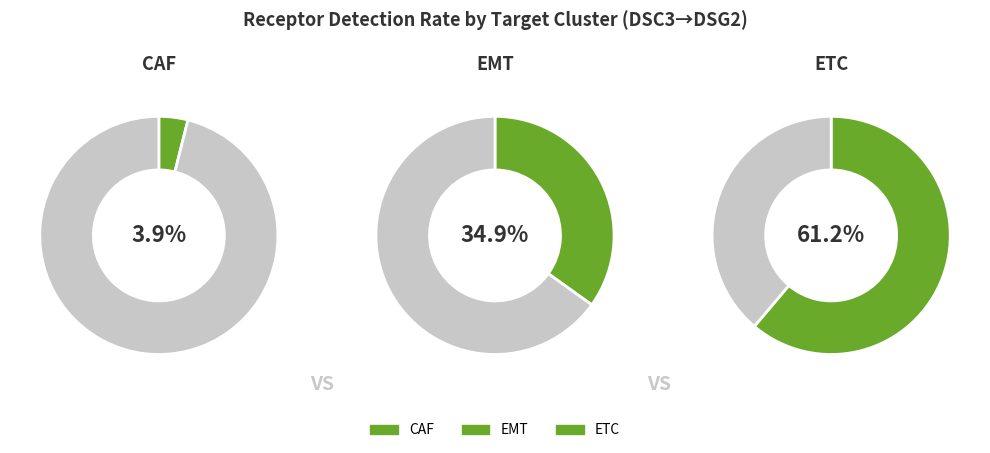

What is the largest slice in the pie chart?

ETC